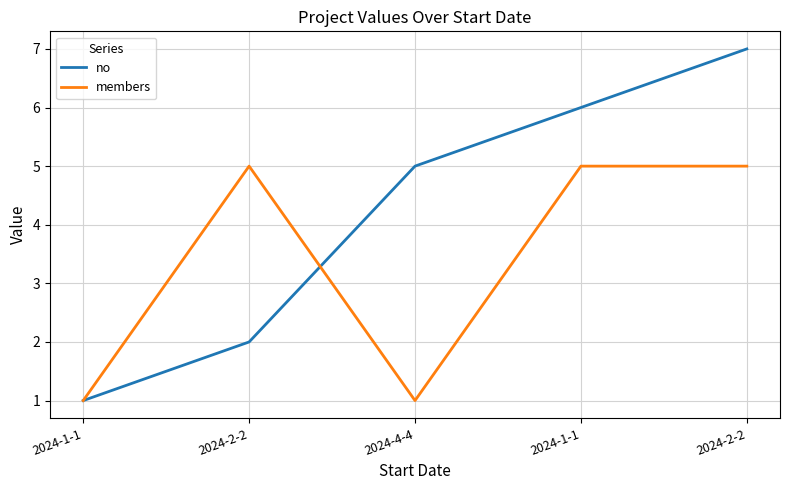

What are all the series names shown in the legend?

no, members